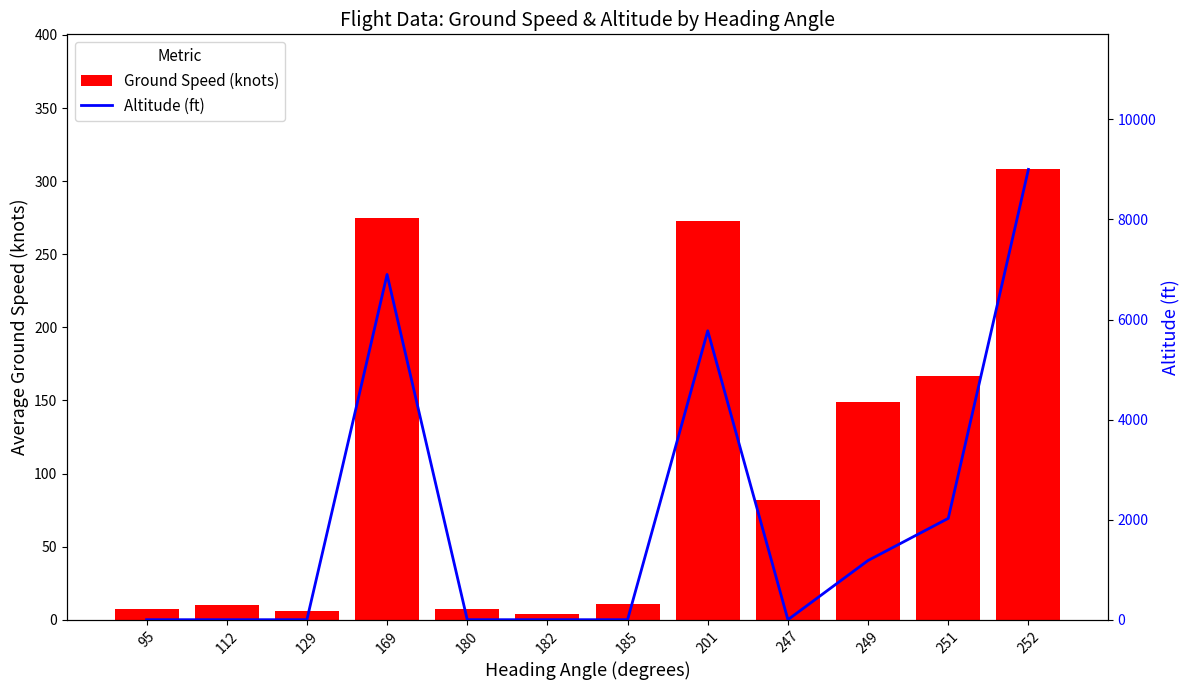

What is the greatest value displayed?

9000.0